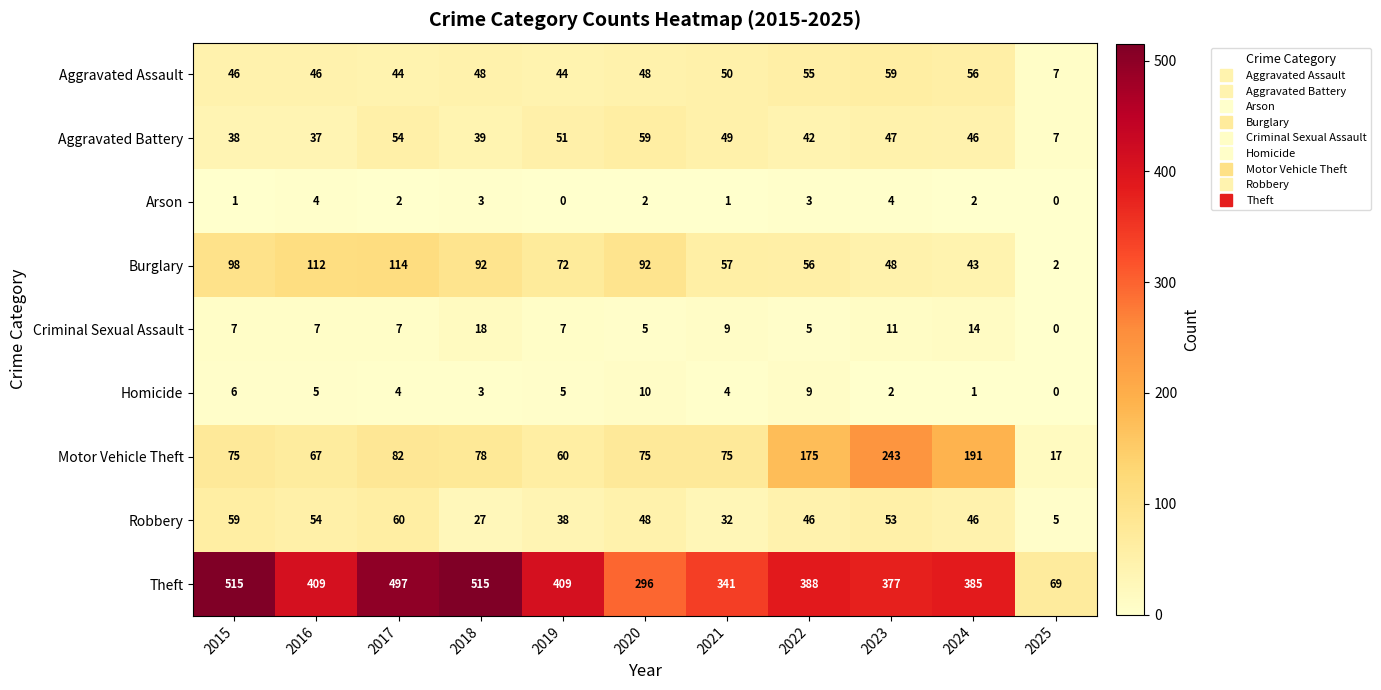

Is the value of Aggravated Battery at 2022 greater than the value of Aggravated Assault at 2015?

No